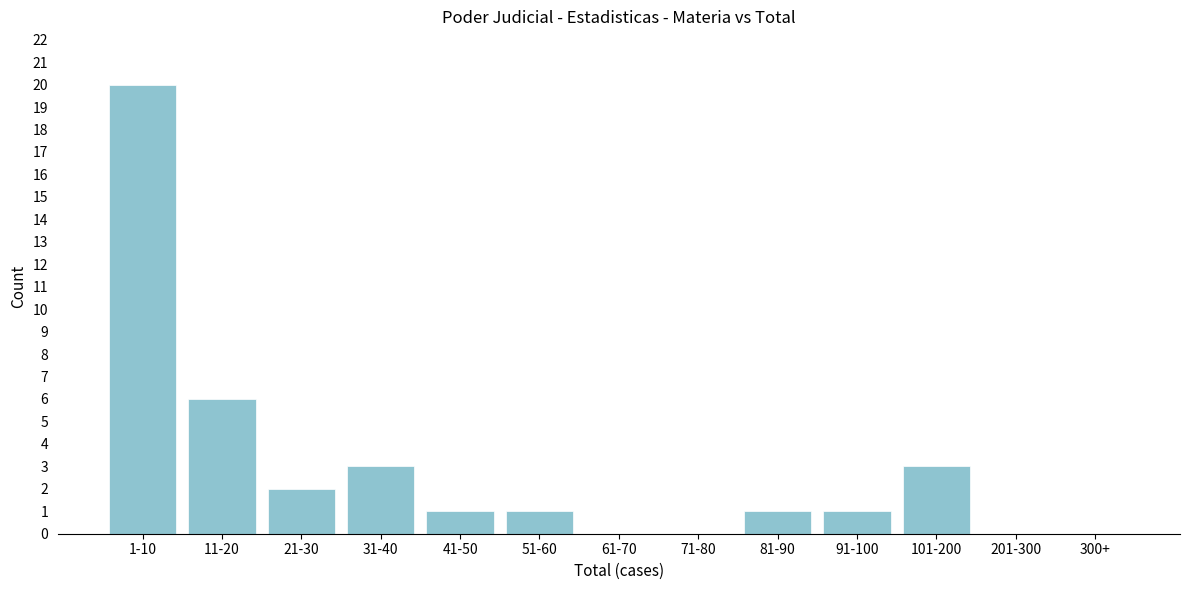

Reading right to left, extract all data points from this chart.

300+=0	201-300=0	101-200=3	91-100=1	81-90=1	71-80=0	61-70=0	51-60=1	41-50=1	31-40=3	21-30=2	11-20=6	1-10=20